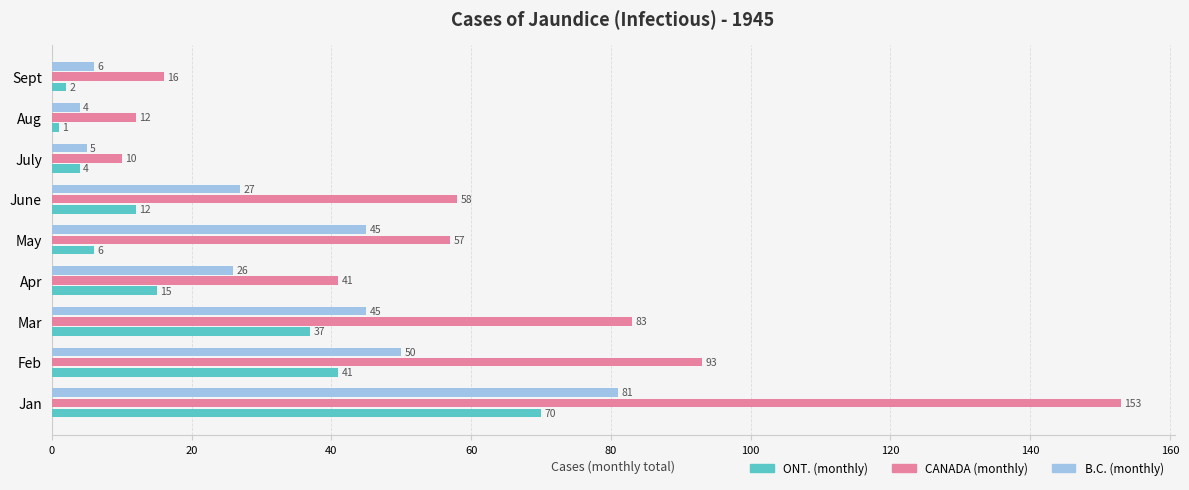

What is the minimum value shown in the chart?

1